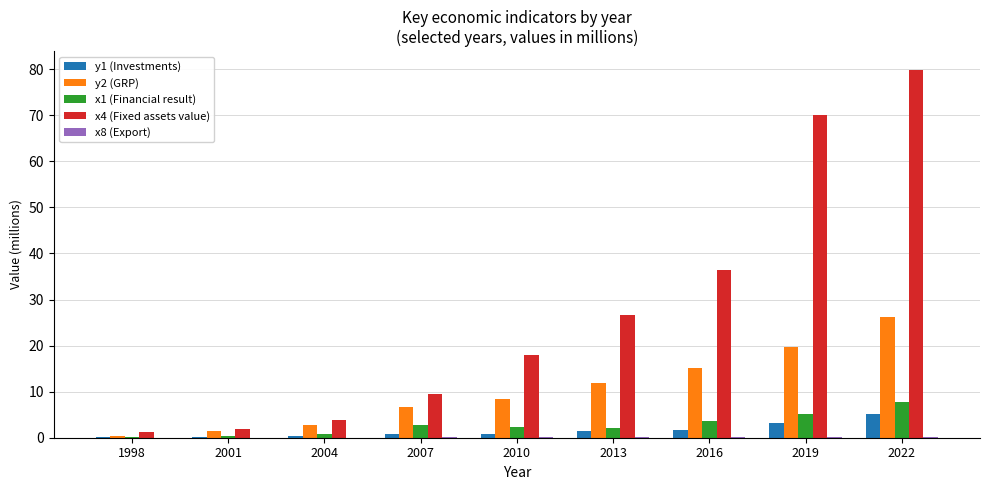

Is it true that x4 (Fixed assets value) equals 17.9 at 2010?

True